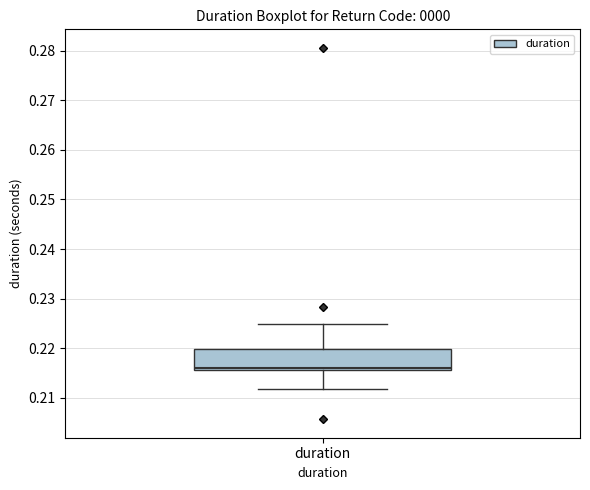

Transcribe this box plot: give where the median line is, the range the box spans, and where the two whiskers end, as read against the y-axis. The values are not printed on the chart, so give them approximately, as read against the axis.

median 0.216 (just above the box's lower edge), box 0.216 to 0.220, whiskers 0.212 to 0.225